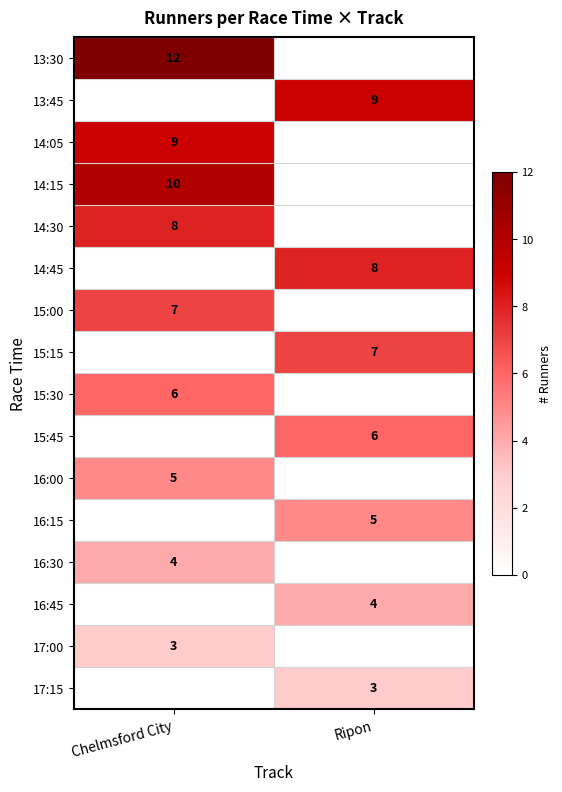

True or false: 16:45 has a value of 4 at Ripon.

True